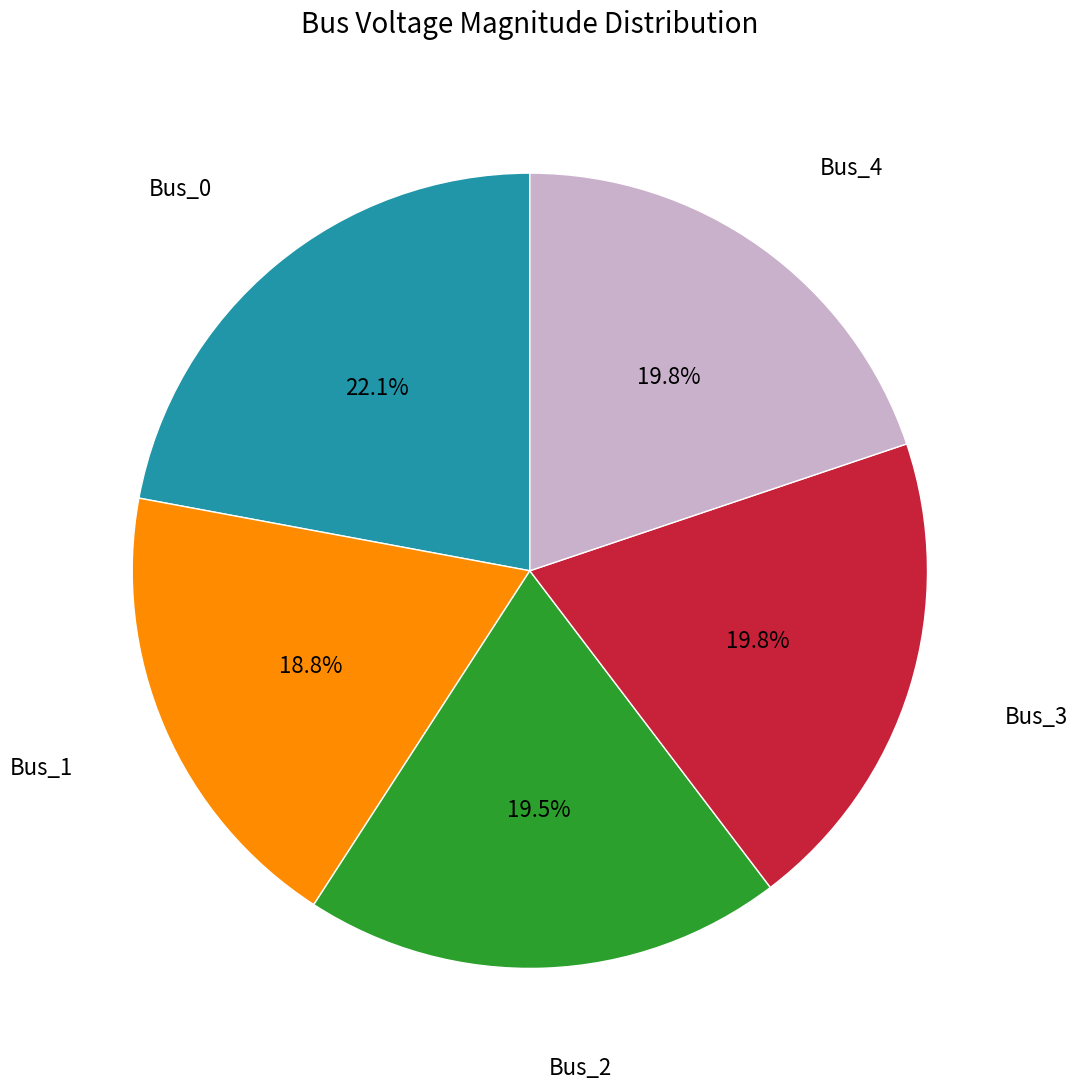

To the nearest percent, what is the difference between the largest and smallest slice percentages?

3%